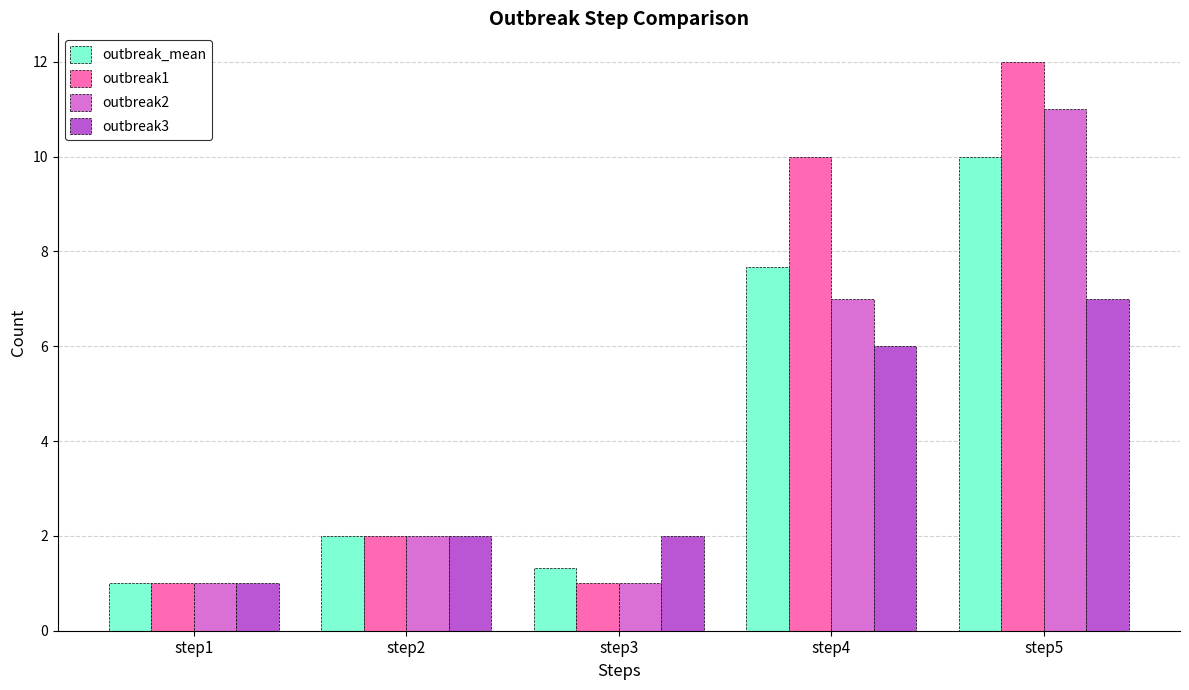

What is the difference between the second highest and second lowest values in the outbreak_mean series?

6.3